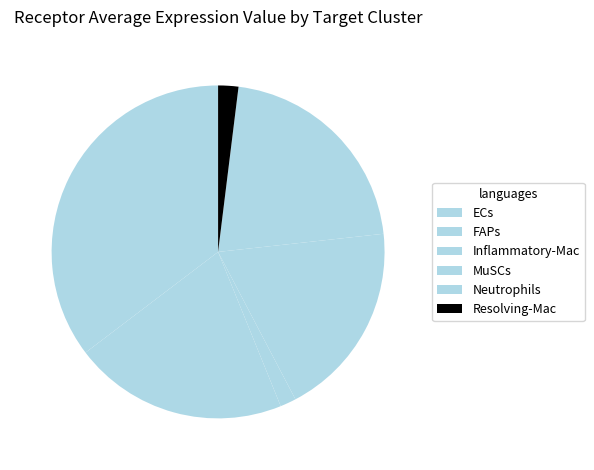

Count the number of slices in the pie.

6